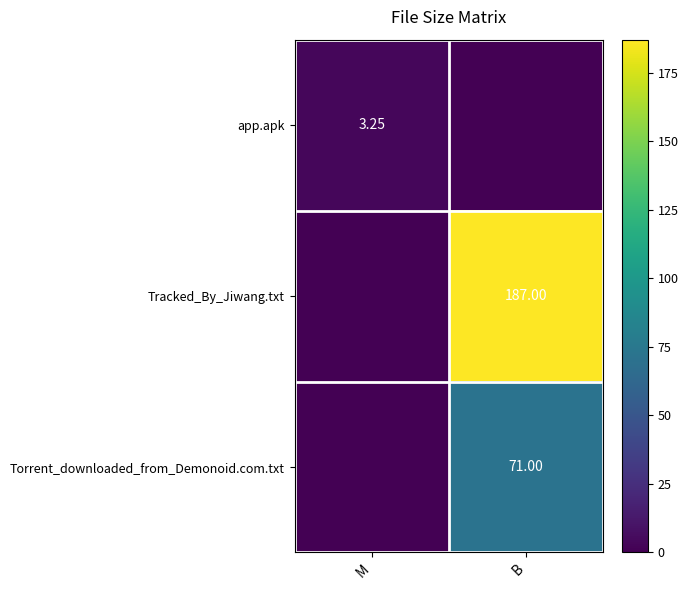

Is the value of Torrent_downloaded_from_Demonoid.com.txt at B greater than the value of Tracked_By_Jiwang.txt at B?

No